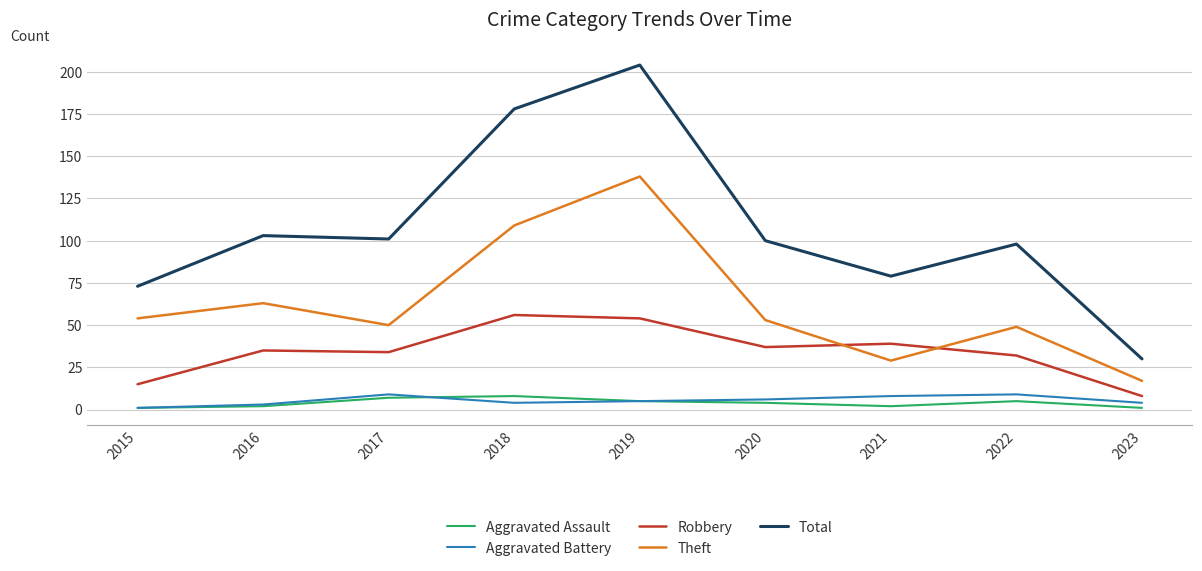

Is it true that Robbery equals 8 at 2023?

True